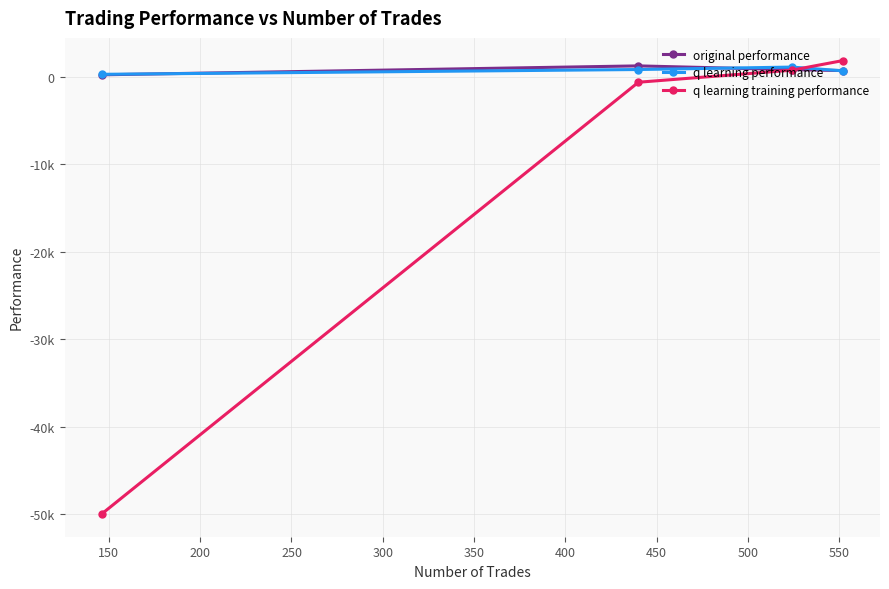

Is this an area chart (filled region under the line)?

No